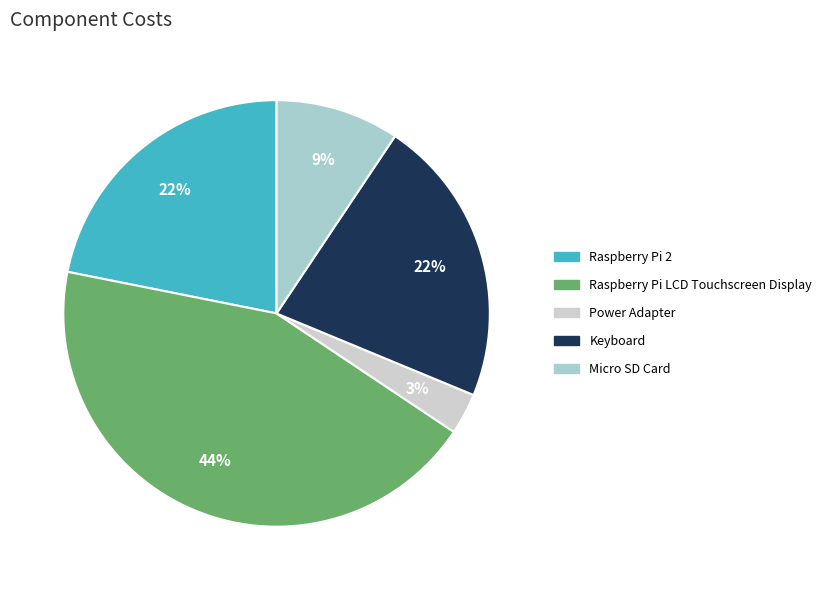

Is there a majority slice in this chart?

No